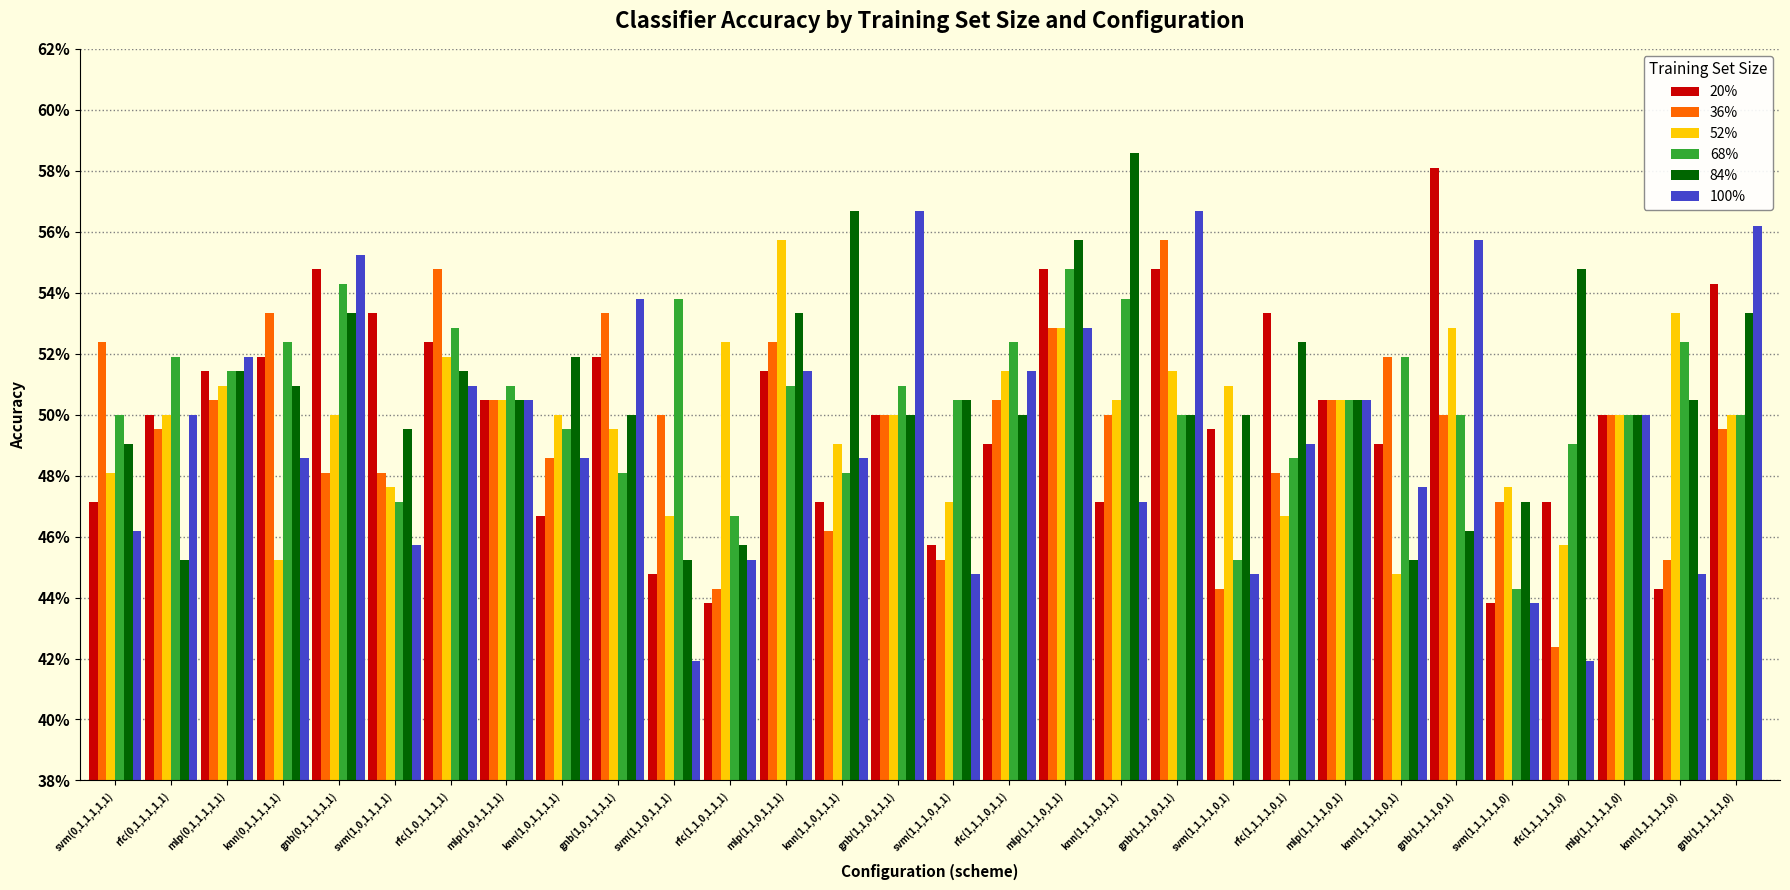

What is the difference between the maximum and minimum values in the 52% series?

0.1